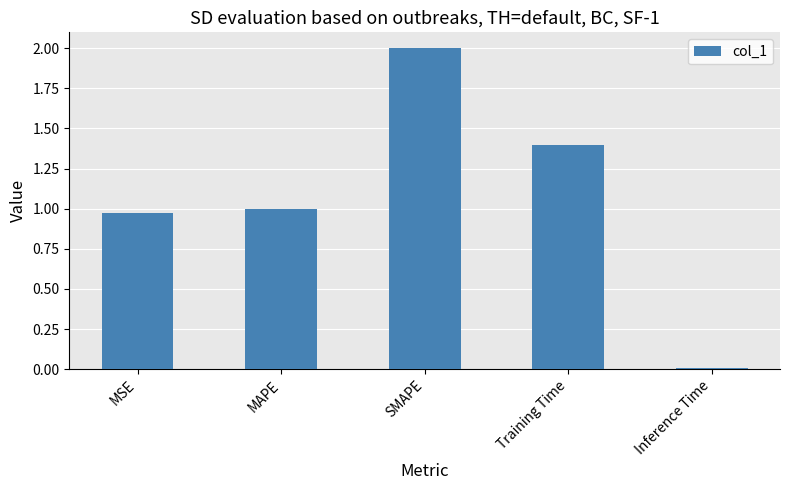

What is the label of the 4th bar from the left?

Training Time